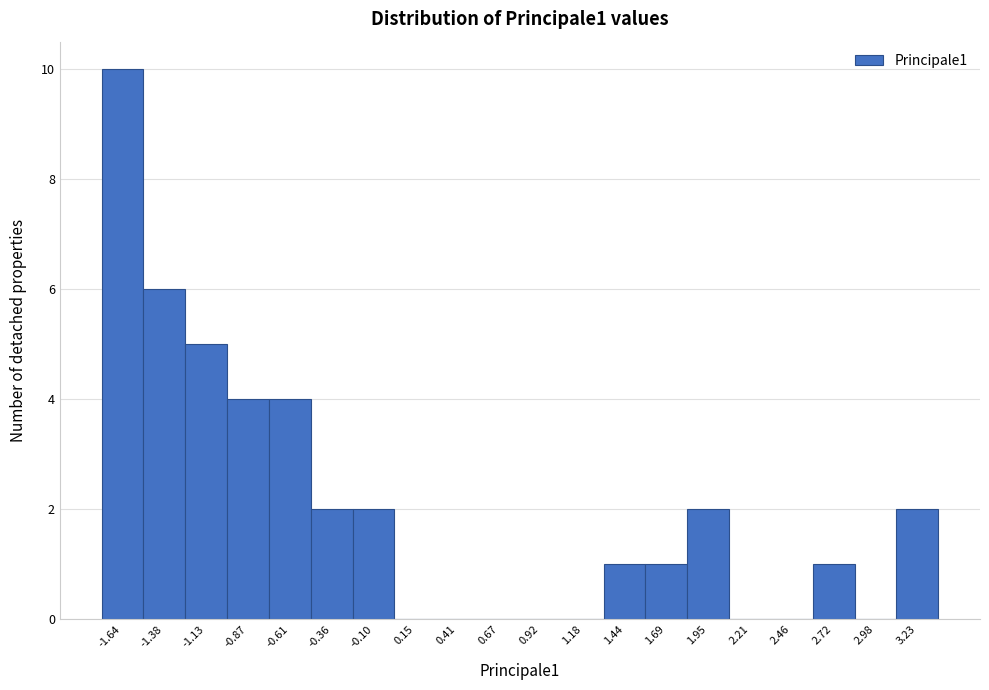

Reading left to right, transcribe all the data shown in this chart.

-1.64=10	-1.38=6	-1.13=5	-0.87=4	-0.61=4	-0.36=2	-0.10=2	0.15=0	0.41=0	0.67=0	0.92=0	1.18=0	1.44=1	1.69=1	1.95=2	2.21=0	2.46=0	2.72=1	2.98=0	3.23=2